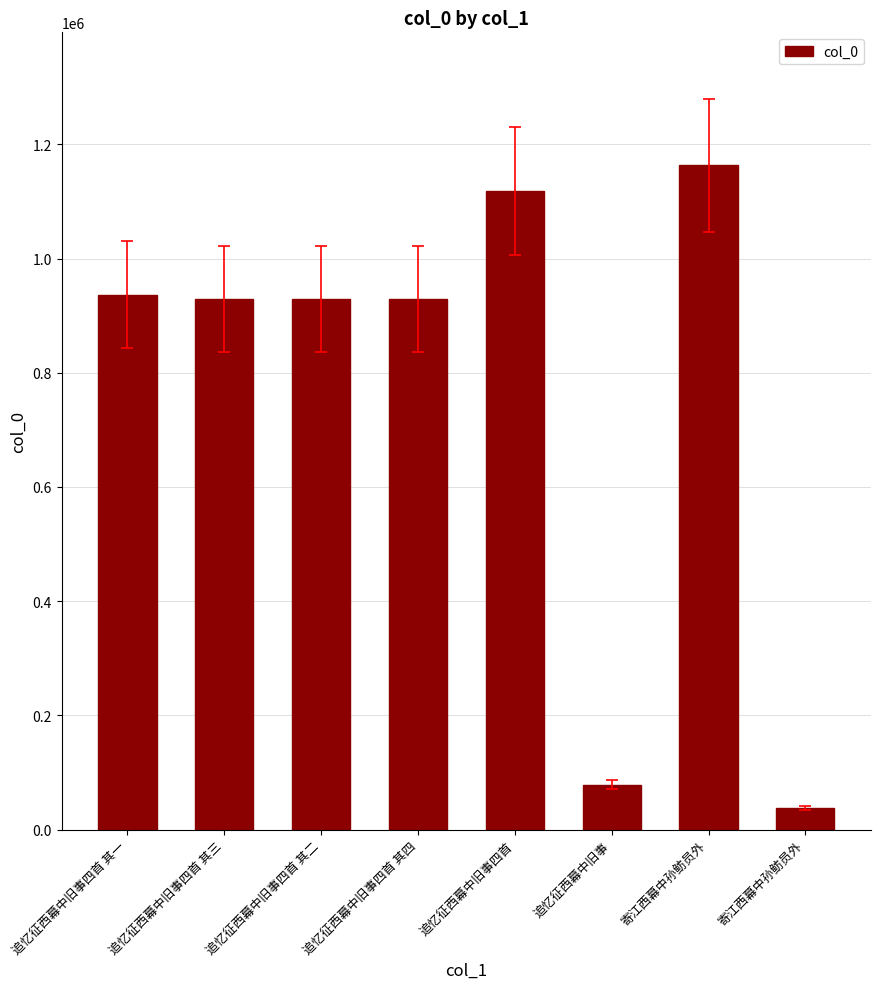

Approximately how many times larger is the value at 追忆征西幕中旧事四首 其四 compared to 追忆征西幕中旧事四首?

0.8